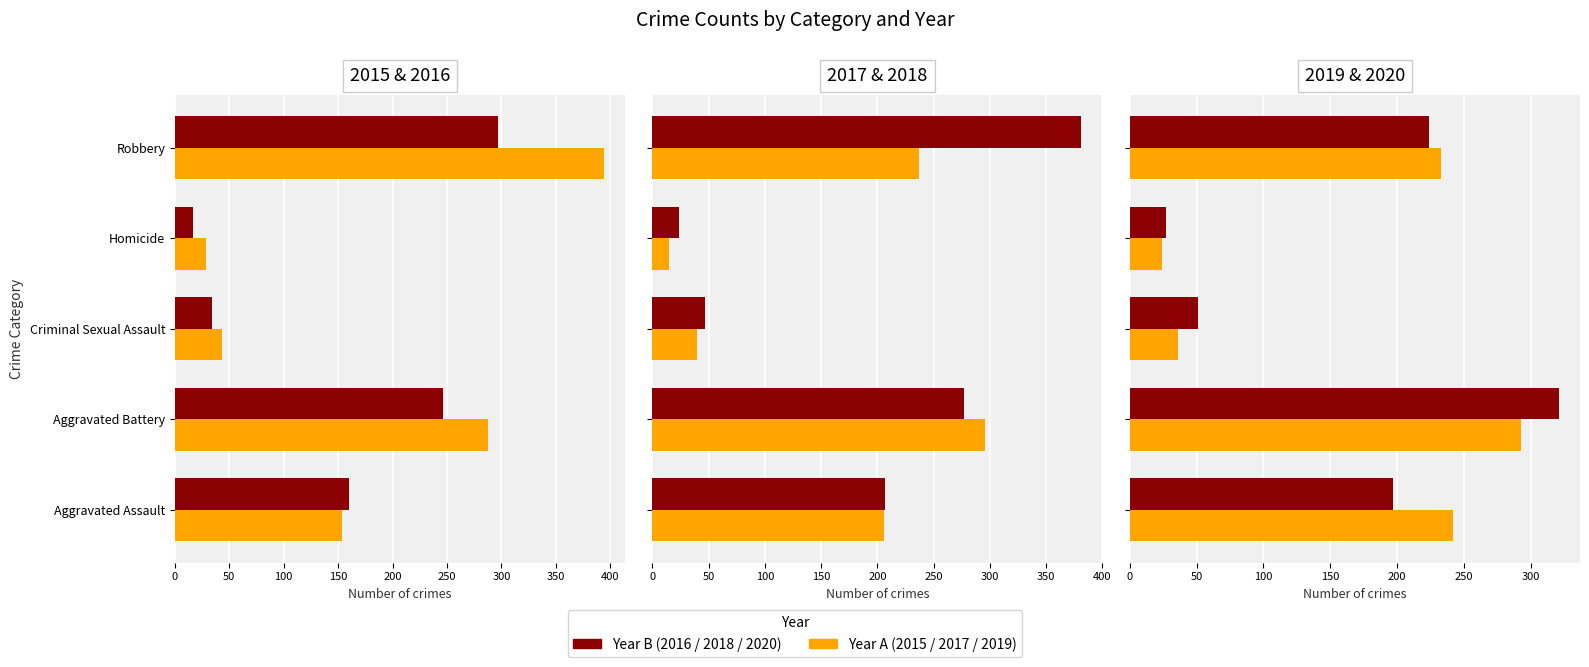

How many bars are there in each group?

6